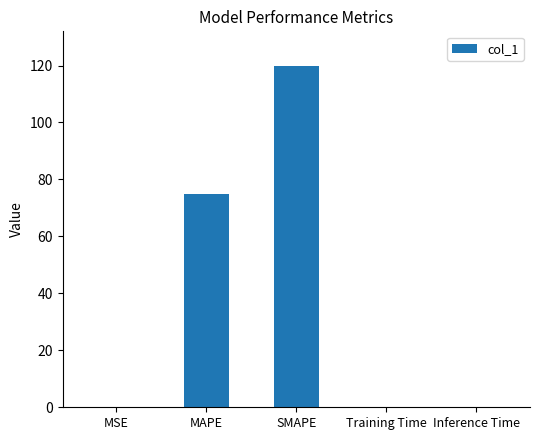

The chart shows a value of 114.3 at MAPE. True or false?

False